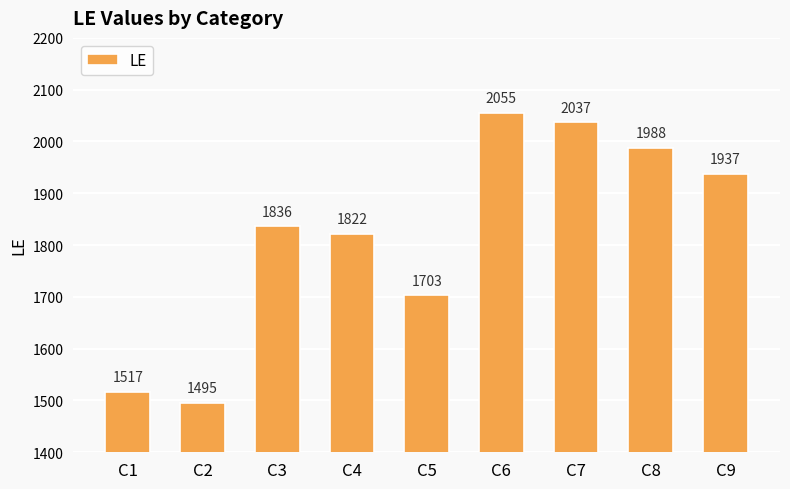

True or false: the data shows 1128 at C6.

False